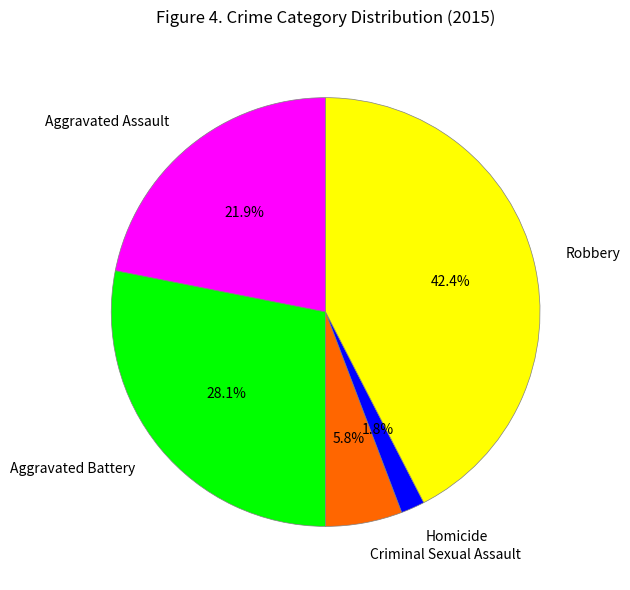

How many segments does this pie chart have?

5